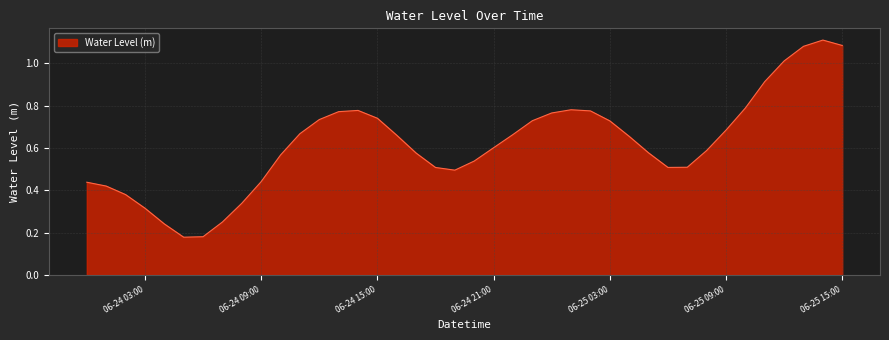

How many series are shown in this chart?

1